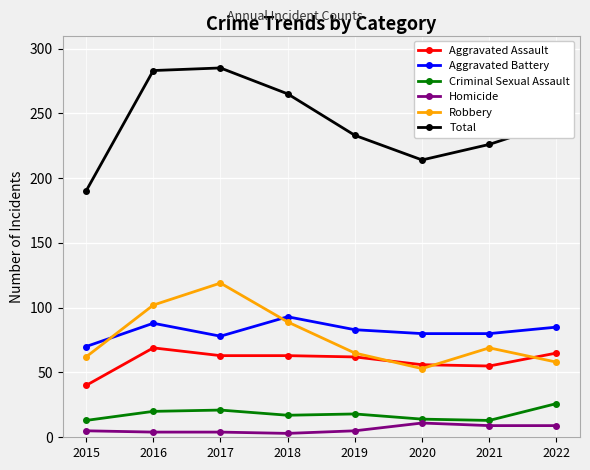

True or false: Homicide and Robbery intersect in this chart.

False